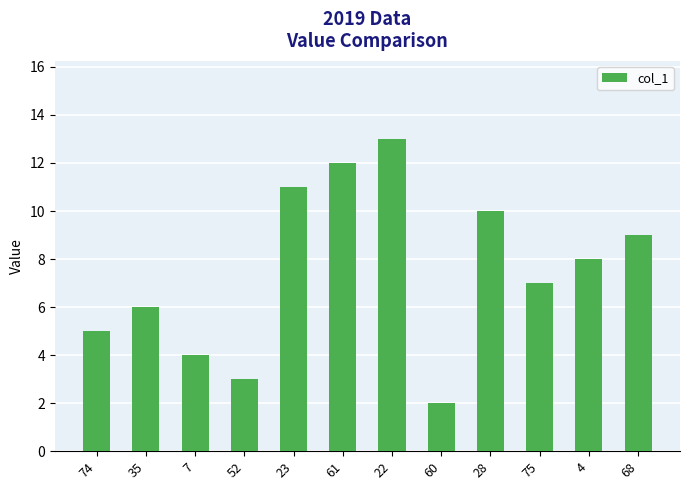

What position from the right is 52?

9